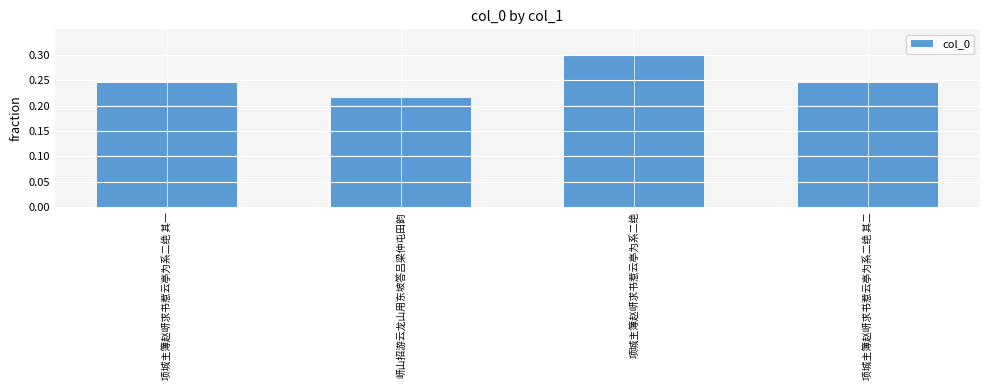

Between 项城主簿赵岍求书惹云亭为系二绝 and 项城主簿赵岍求书惹云亭为系二绝 其二, which is larger?

项城主簿赵岍求书惹云亭为系二绝